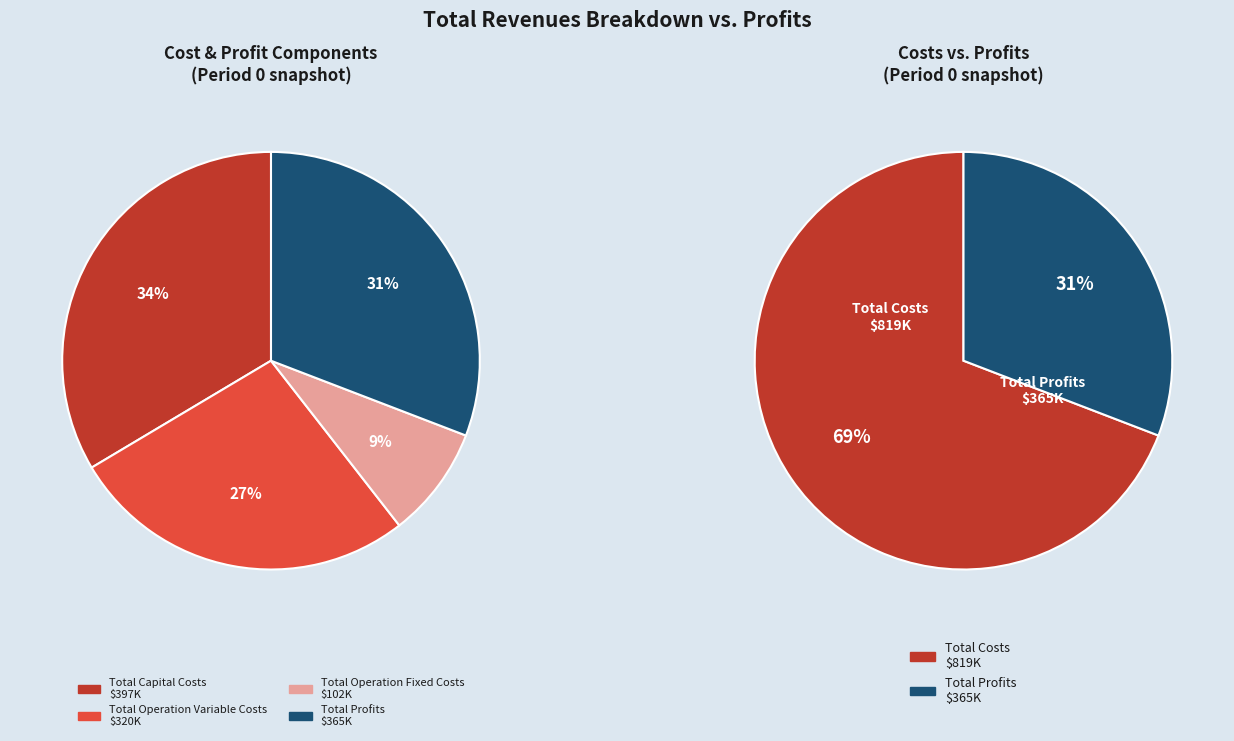

What is the change in value from Total Operation Fixed Costs to Total Profits?

+262910.4